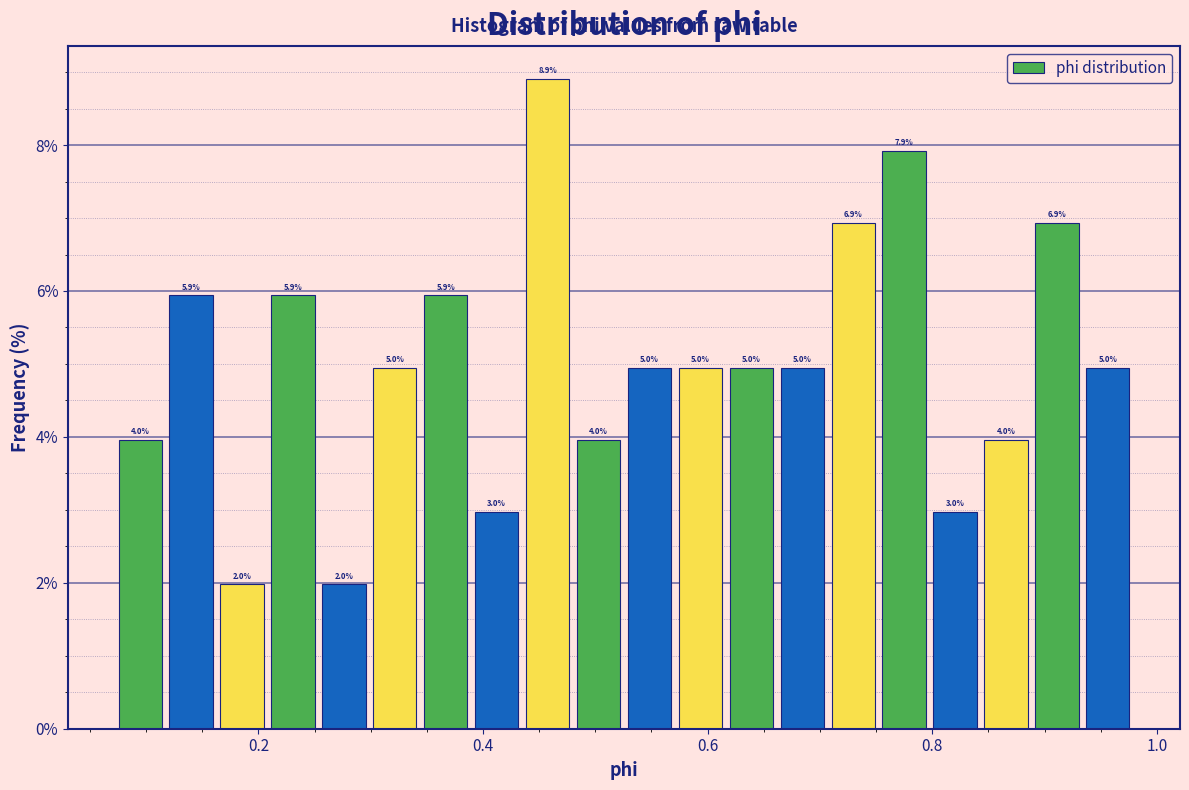

Around what value on the x-axis is the tallest bar? Give the approximate position of its centre, as read against the axis.

0.46